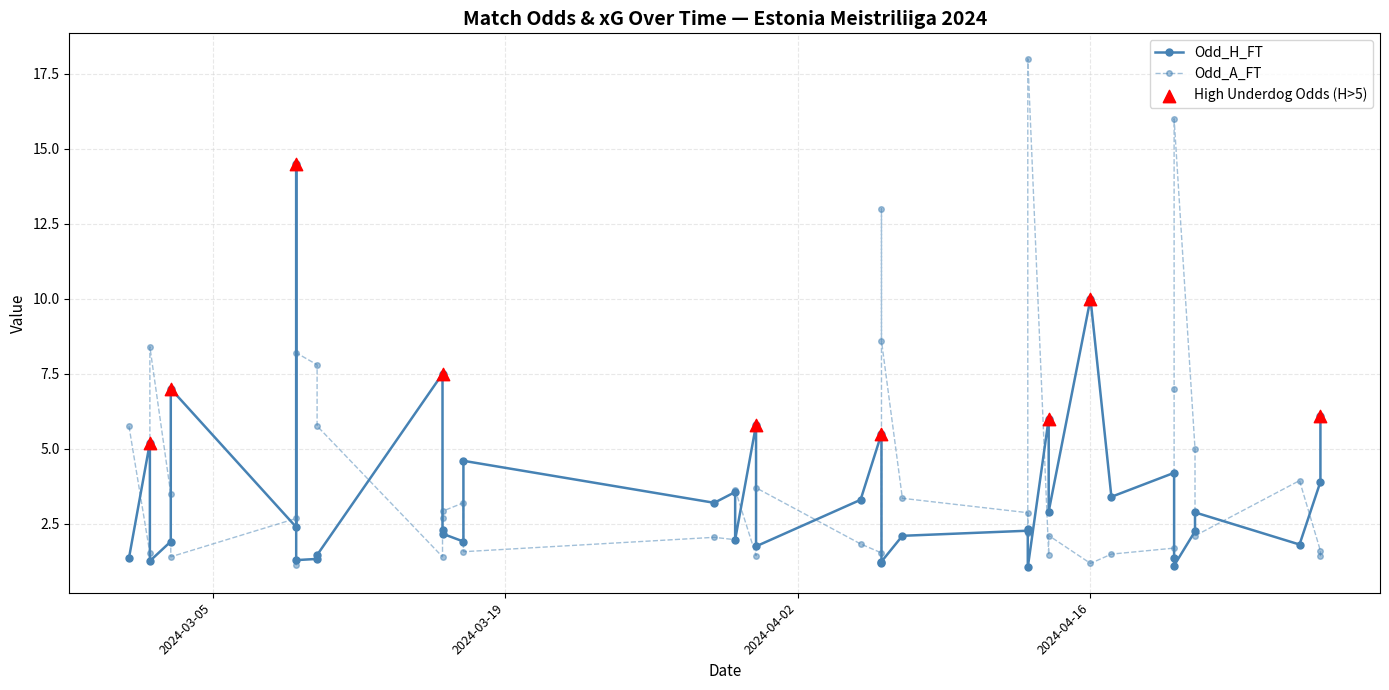

Which series has the largest total across all categories?

Odd_A_FT